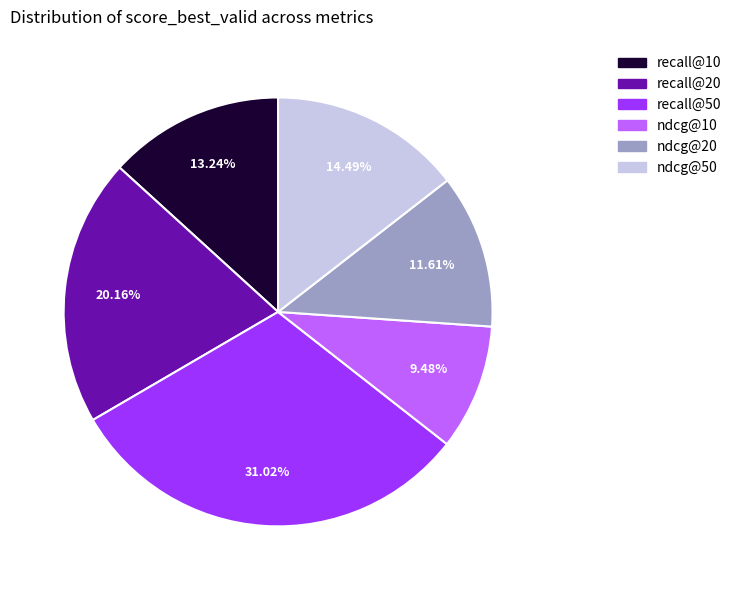

The recall@50 slice represents 17% of the pie. True or false?

False